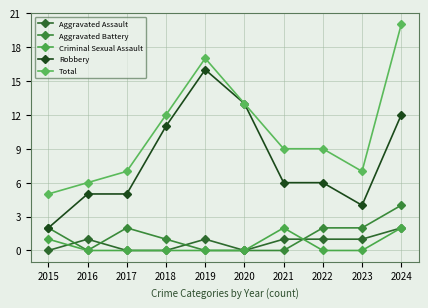

What is the maximum value shown in the chart?

20